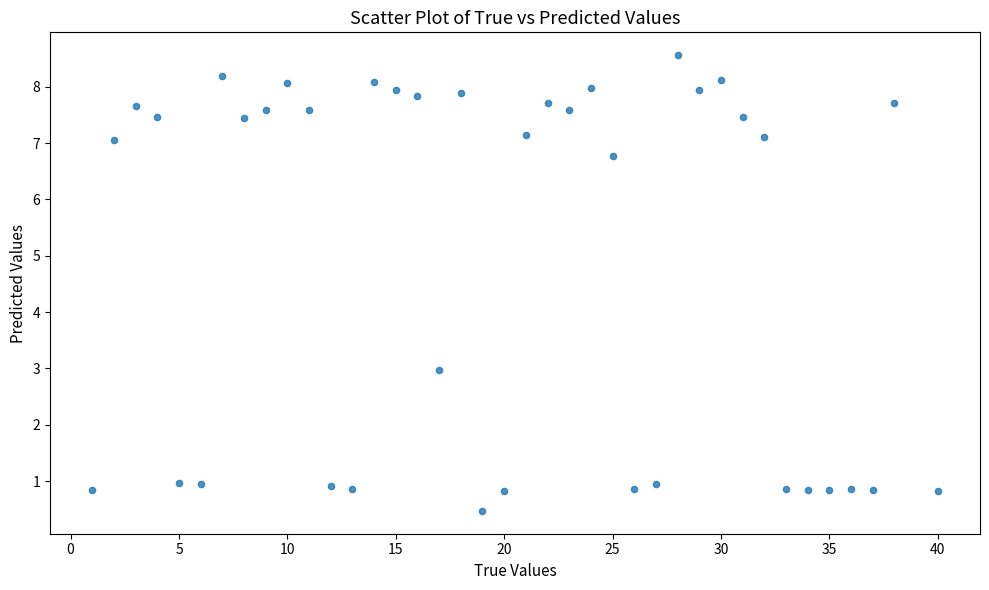

What Y value in the scatter plot is closest to 4?

3.0